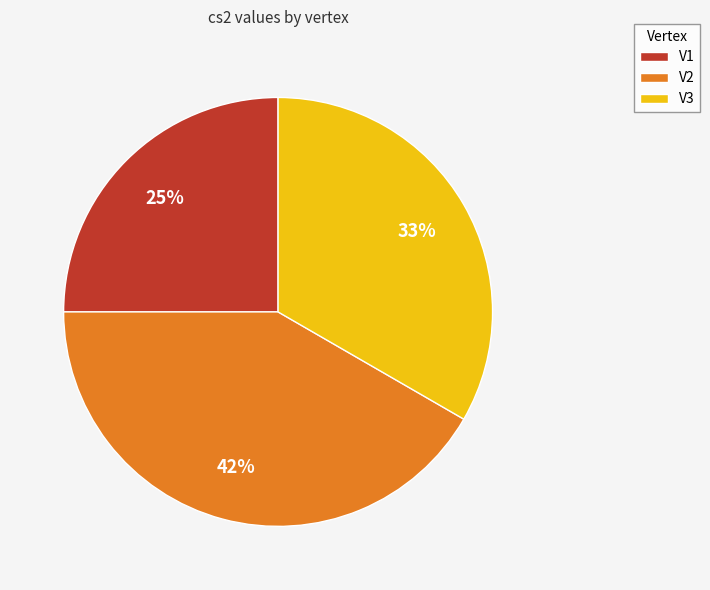

To the nearest percent, what portion does V2 represent?

42%